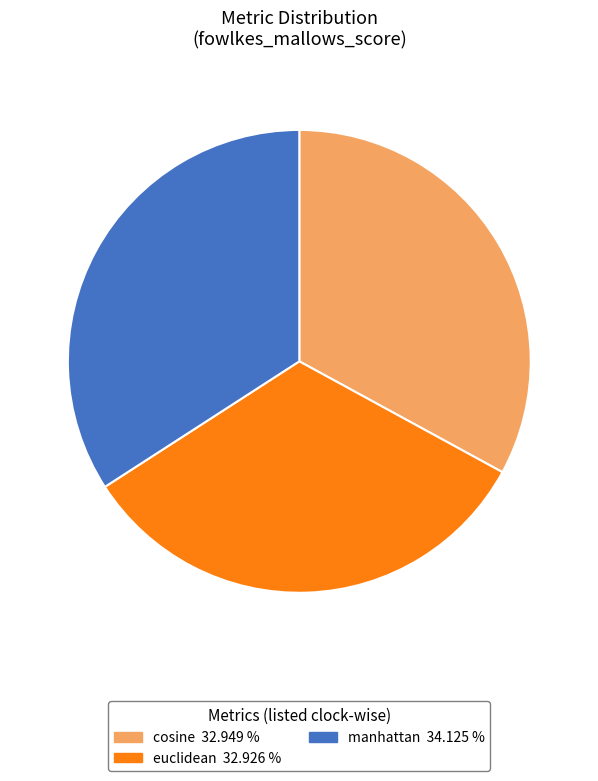

Is there a majority slice in this chart?

No